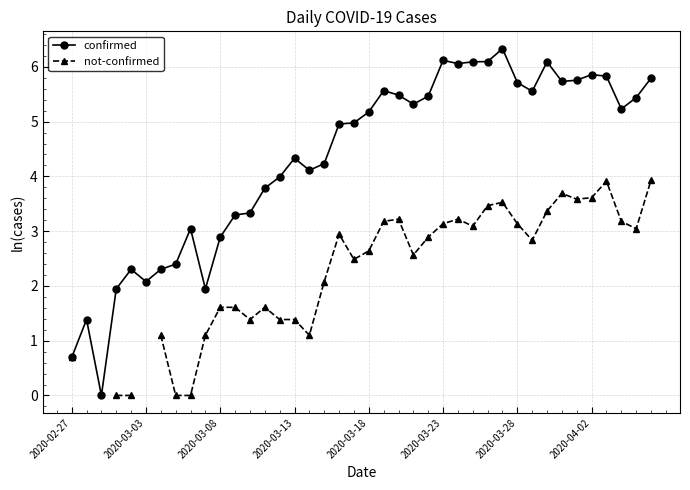

How many lines are shown in the chart?

2